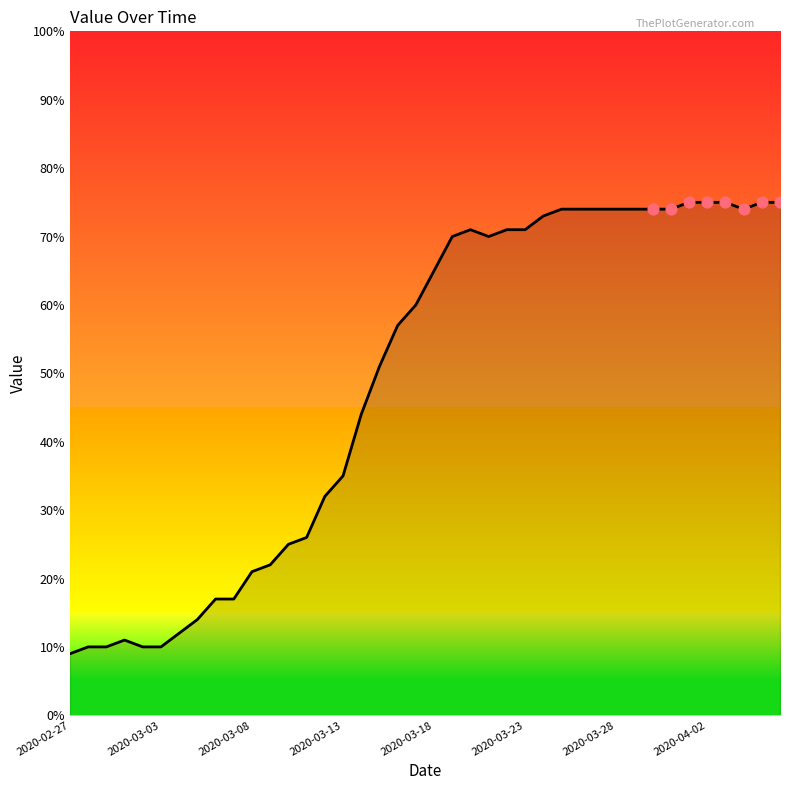

What is the maximum value shown in the chart?

75